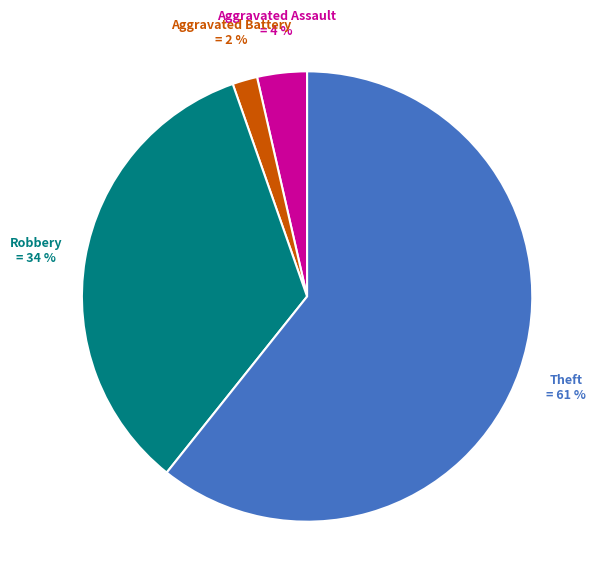

Does any single category account for the majority?

Yes